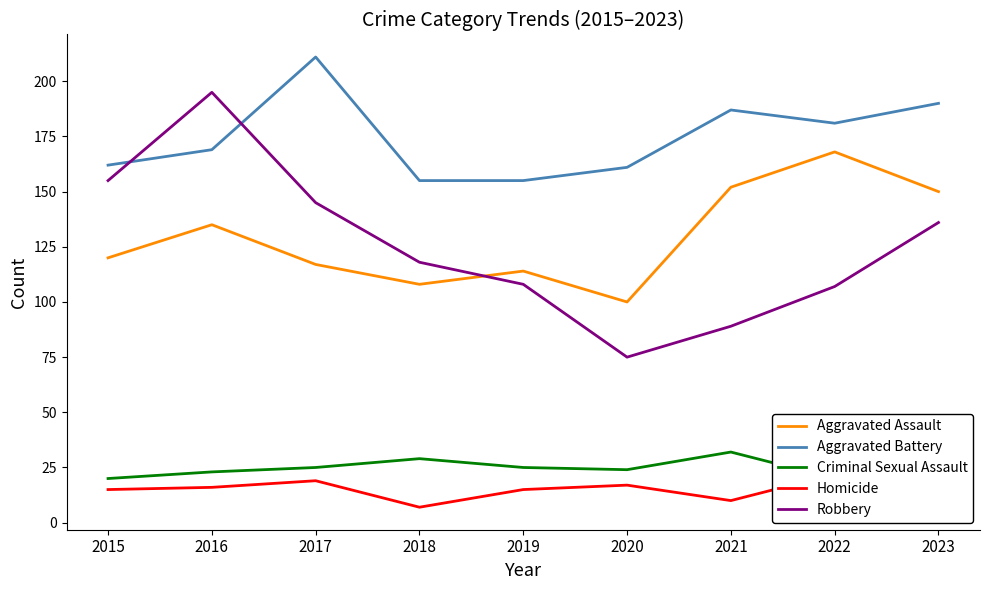

How many lines are shown in the chart?

5